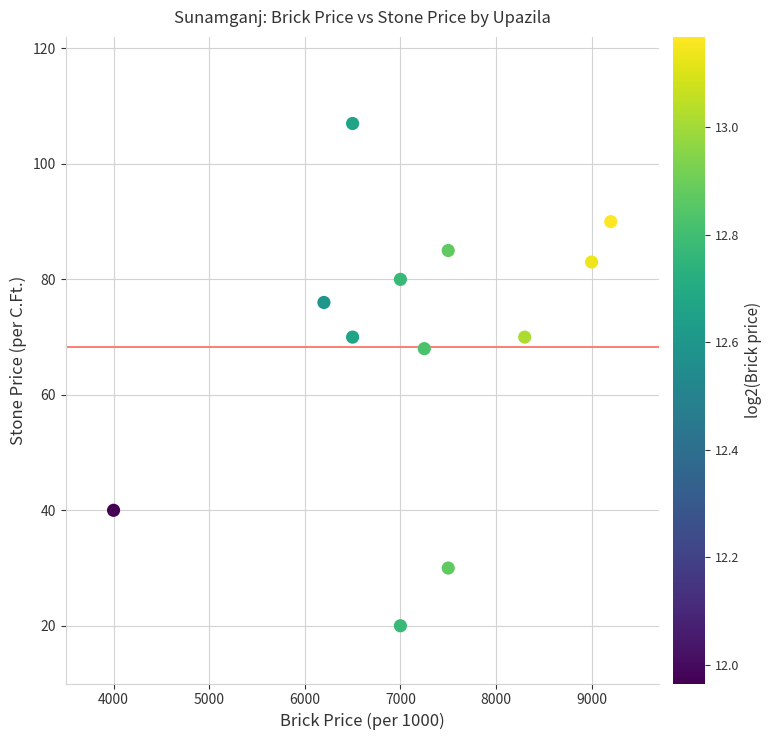

What is the range of X values (max minus min)?

5200